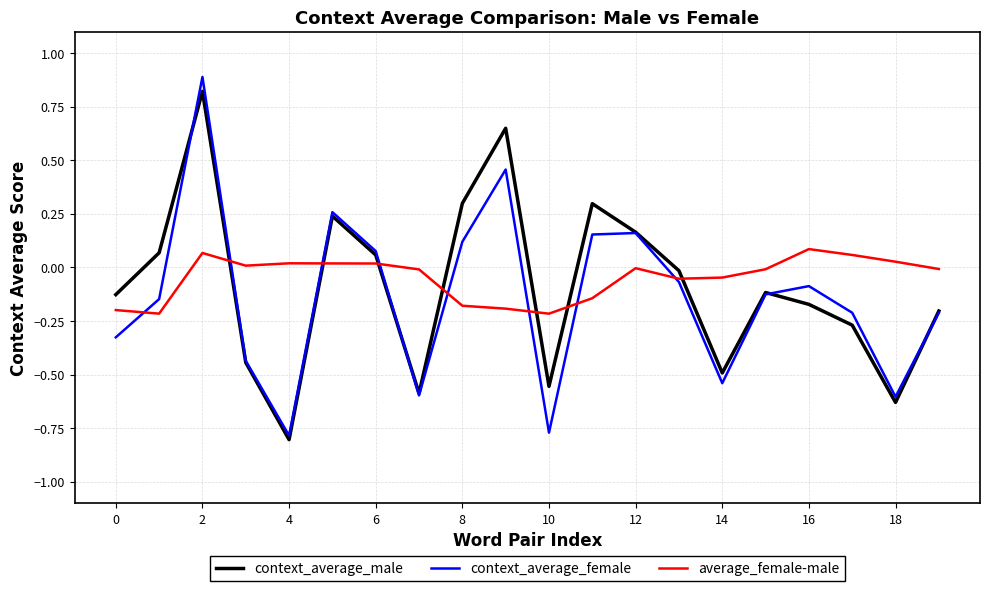

What is the maximum value for context_average_female?

0.9